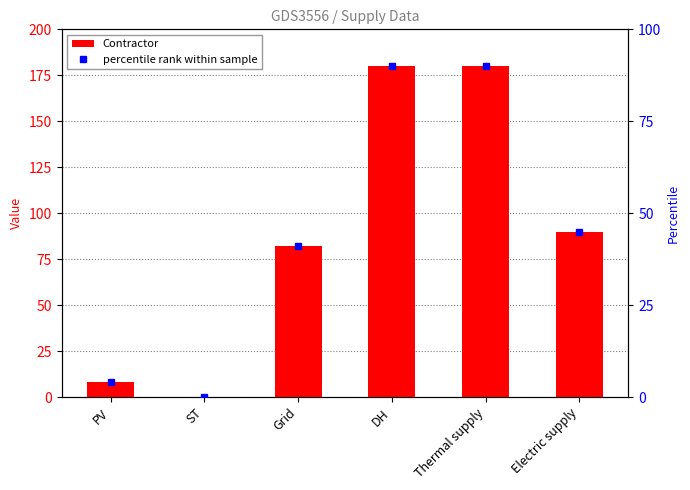

How many values are above zero?

5